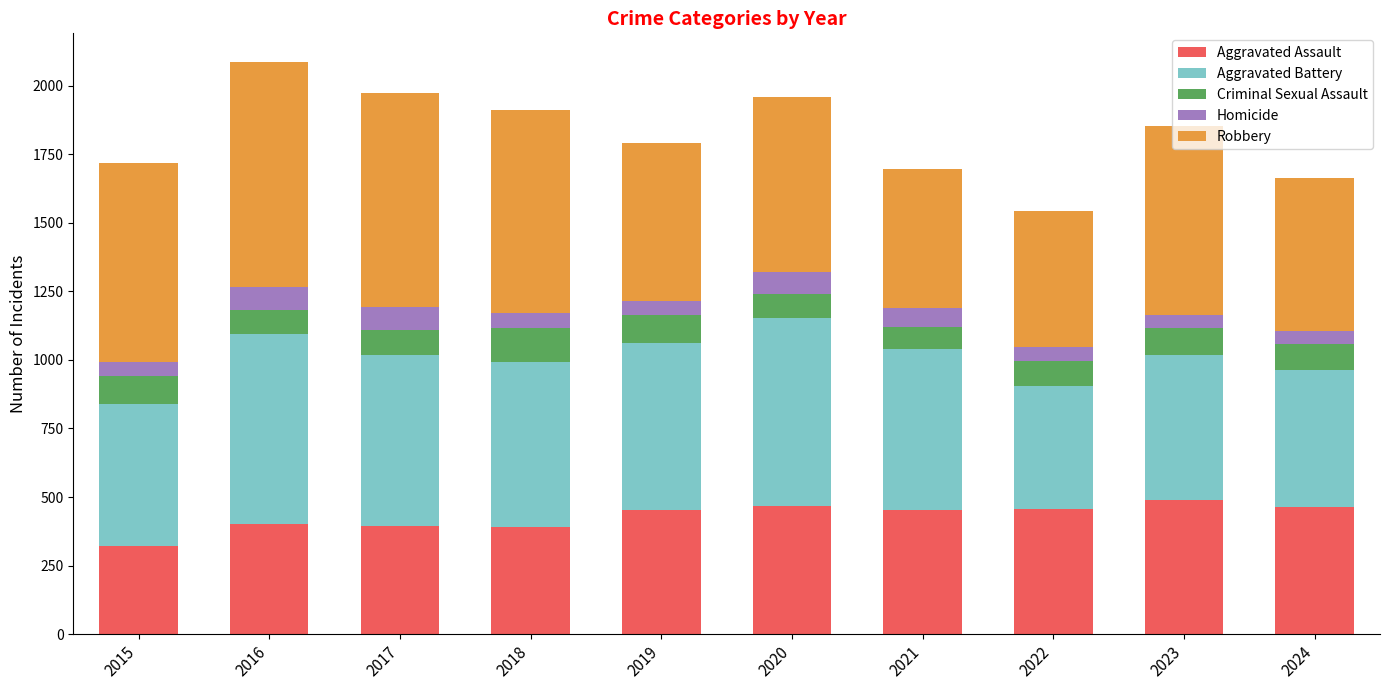

What is the maximum value for Aggravated Assault?

488